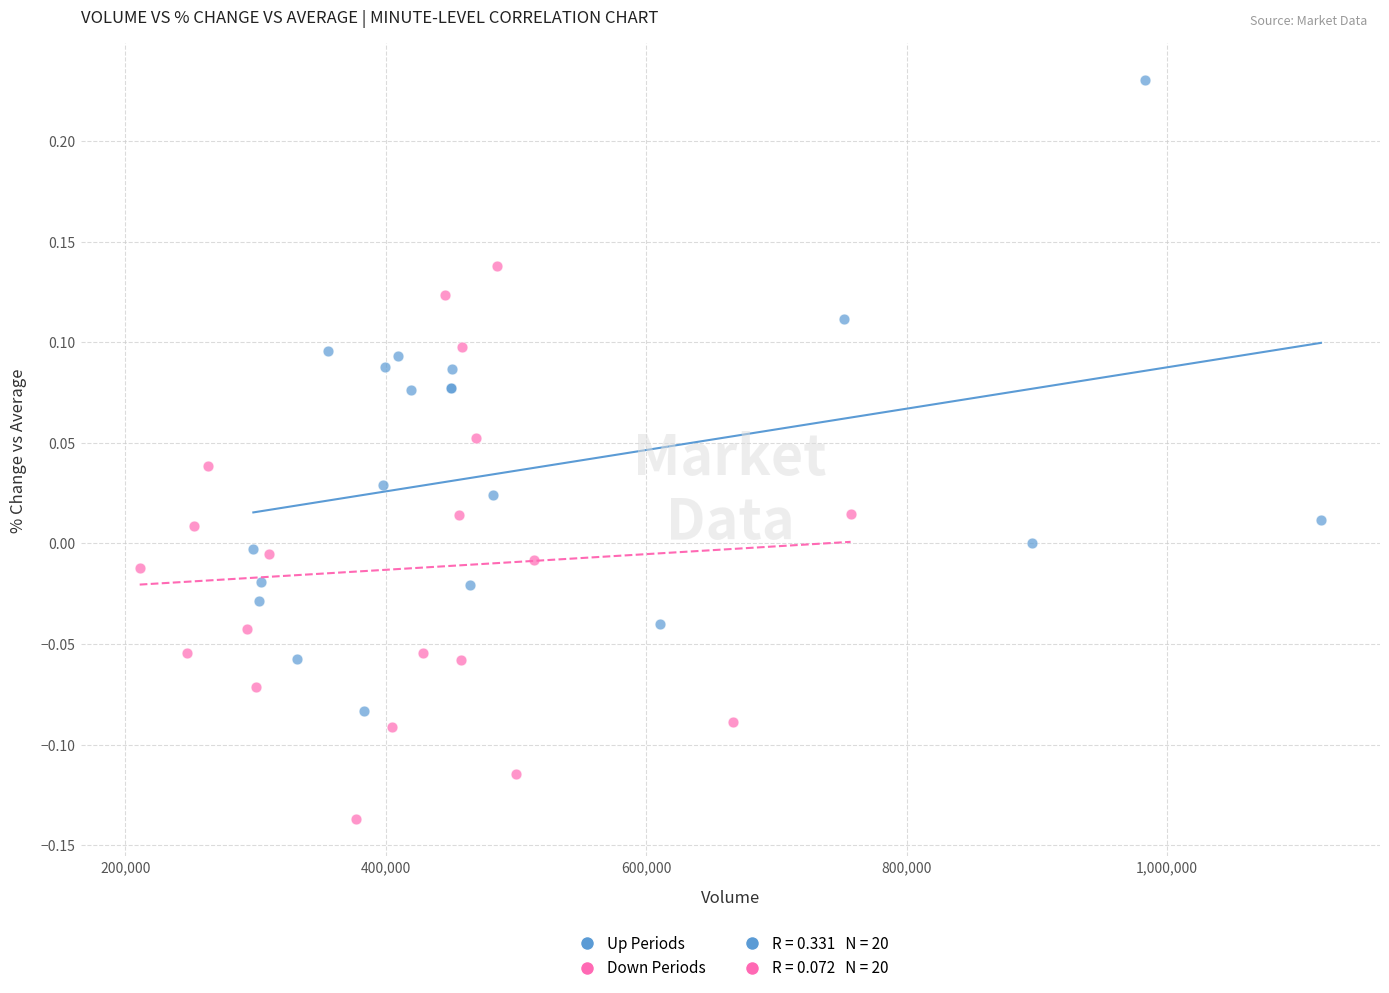

Which series contains the lowest Y value?

Down Periods